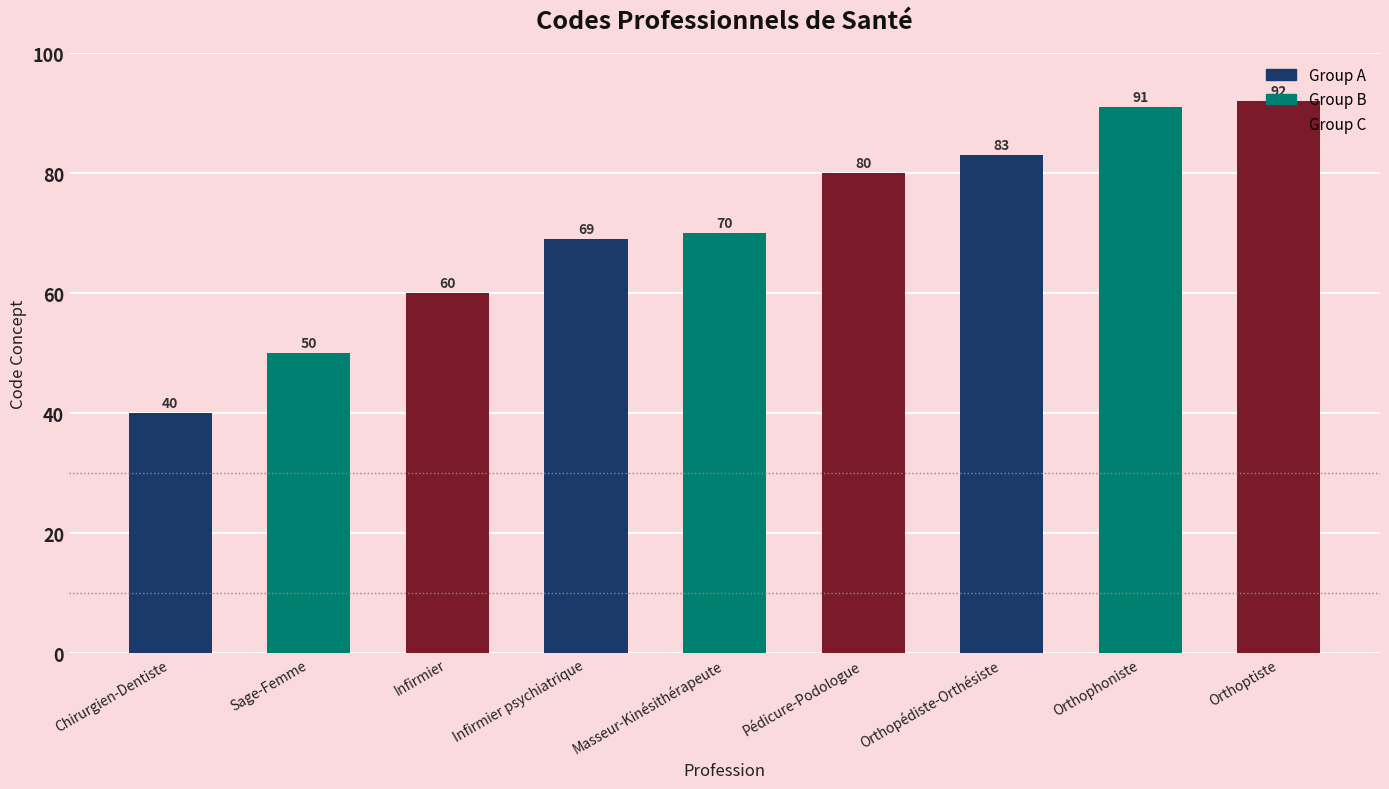

What position from the right is Pédicure-Podologue?

4